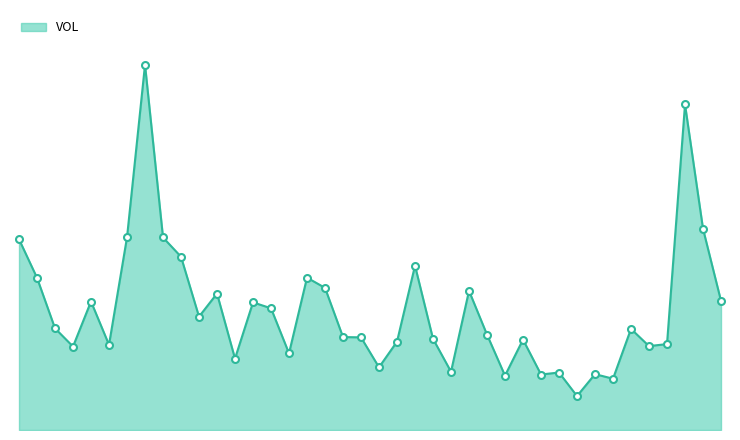

What is the maximum value shown in the chart?

34074951